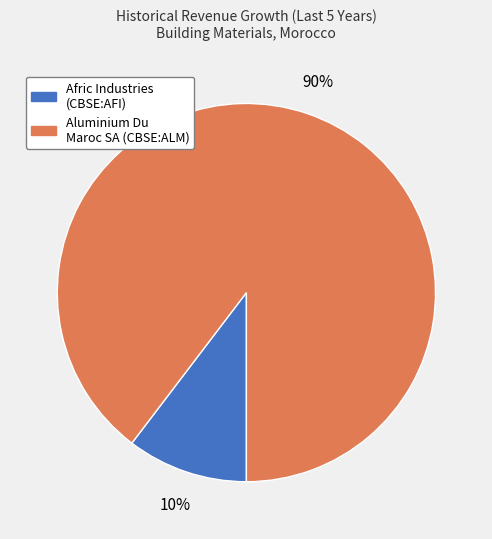

Is there any slice that represents more than half of the pie?

Yes